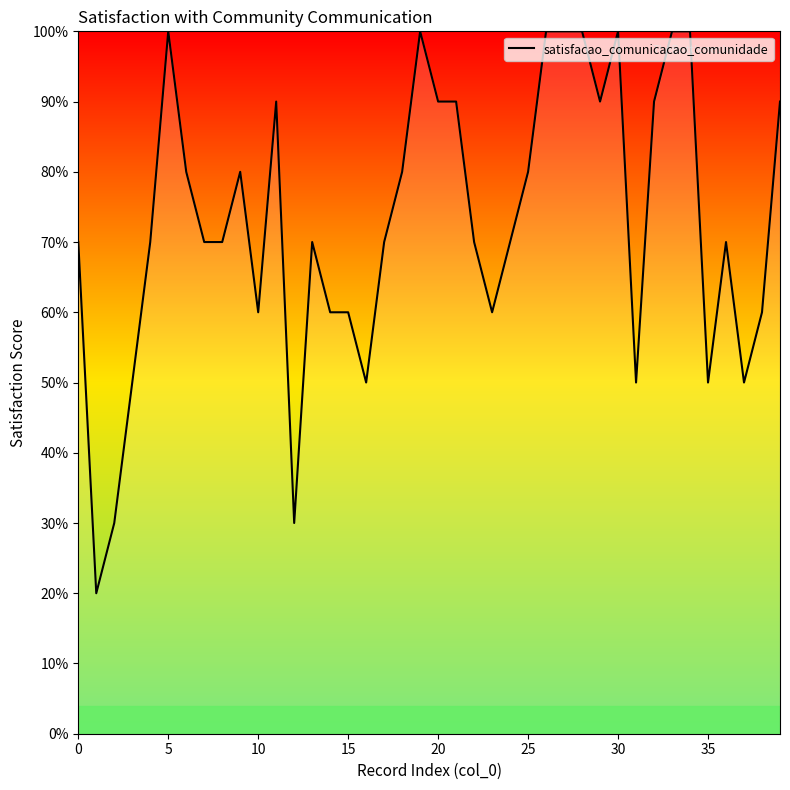

Is this an area chart (filled region under the line)?

Yes